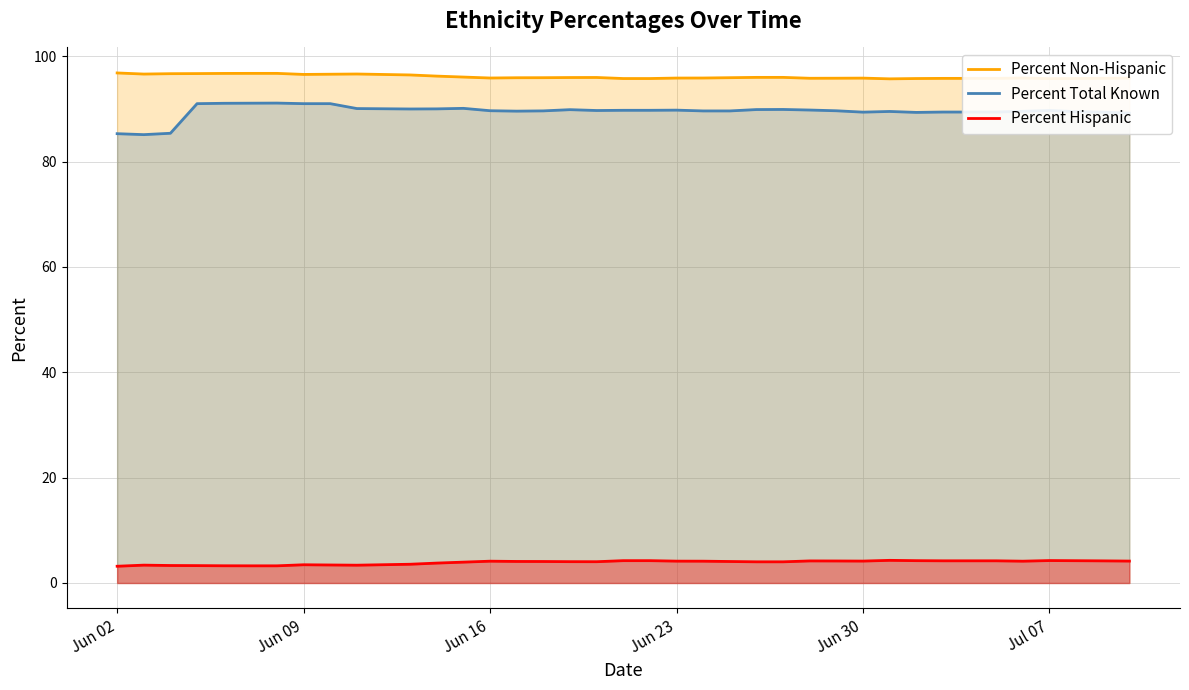

Which series has the widest spread of values?

Percent Total Known